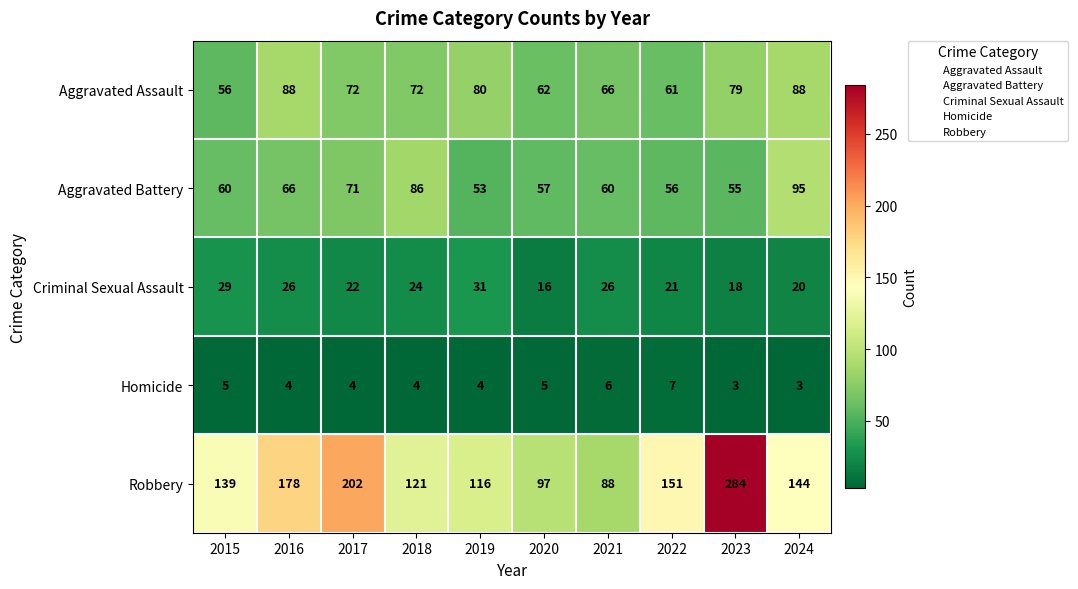

What is the difference between the maximum and minimum values in the Robbery series?

196